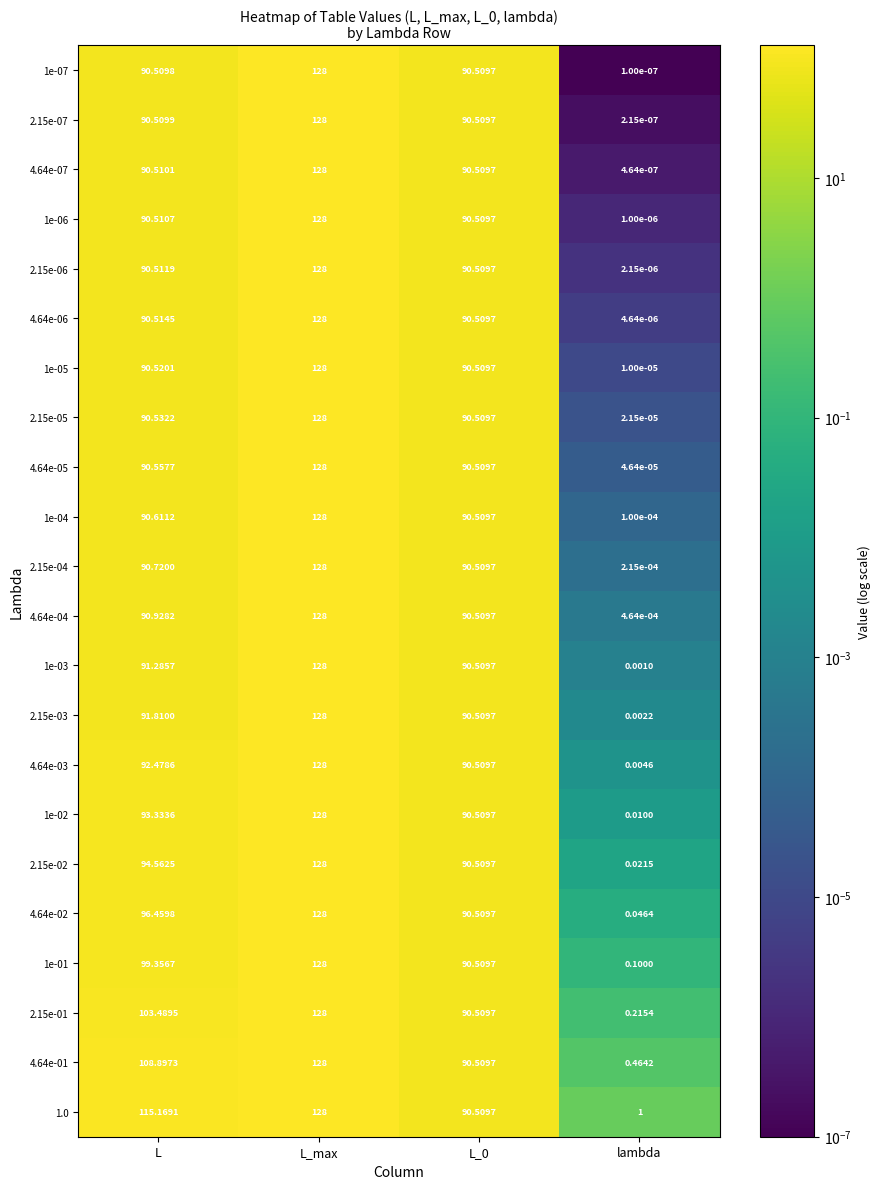

Where does the 1e-02 series first go above 93?

L